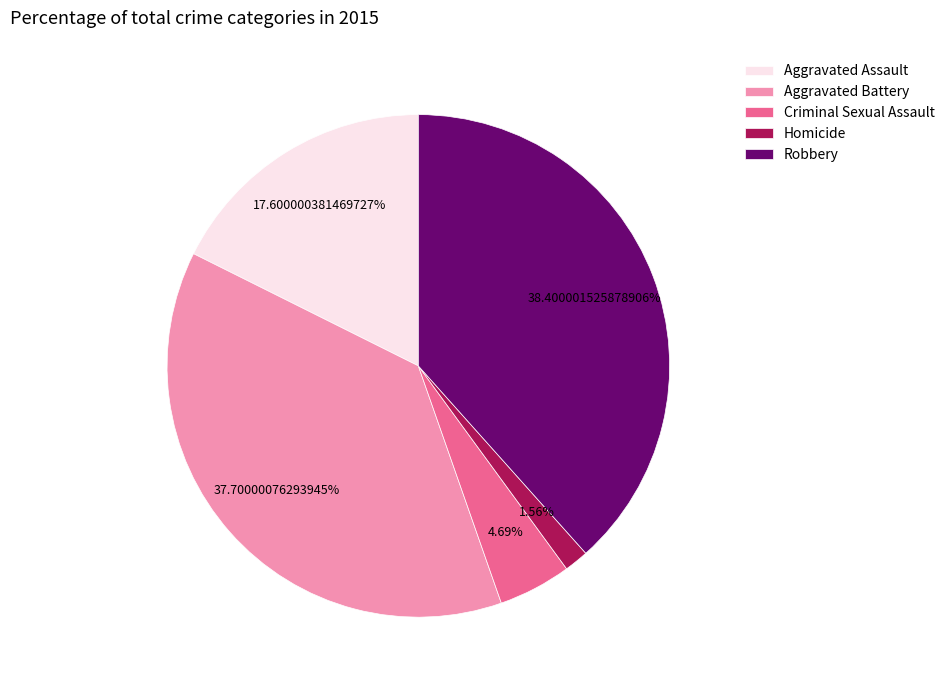

Count the number of slices in the pie.

5